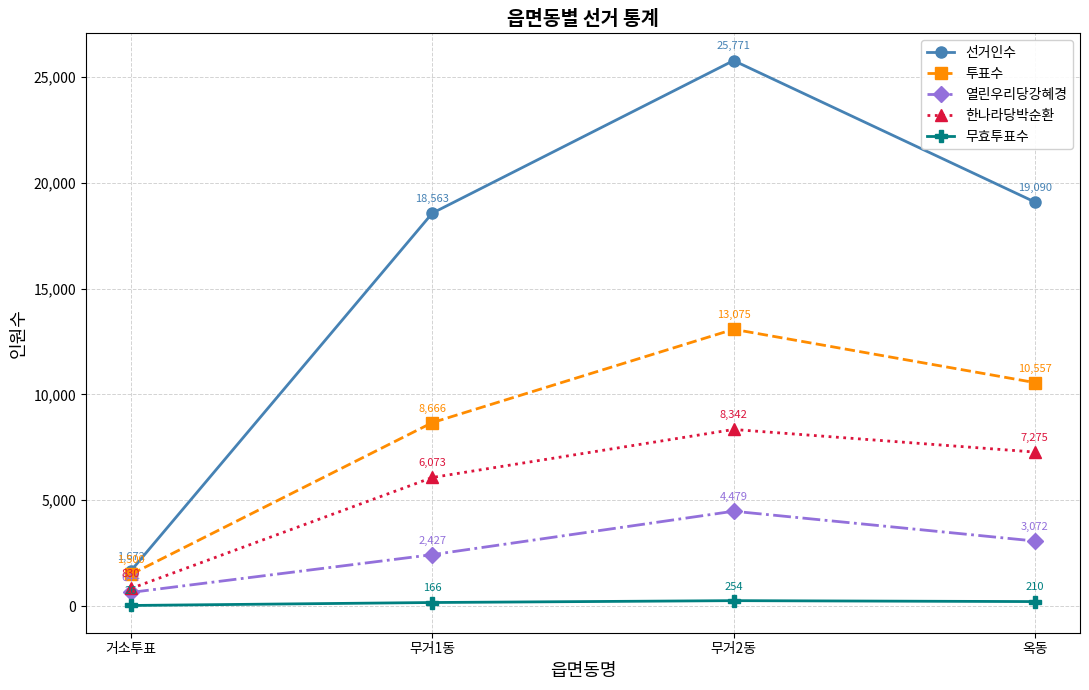

What are all the series names shown in the legend?

선거인수, 투표수, 열린우리당강혜경, 한나라당박순환, 무효투표수